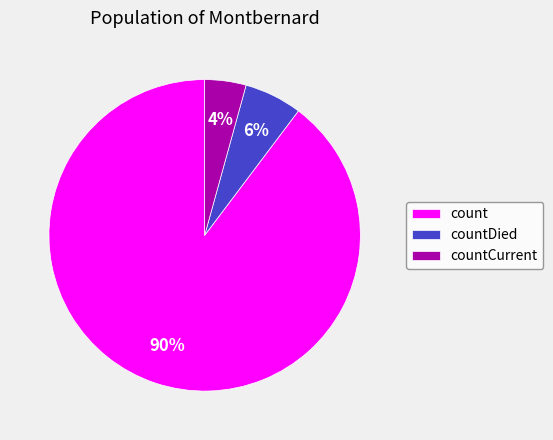

Which has a higher value, count or countDied?

count